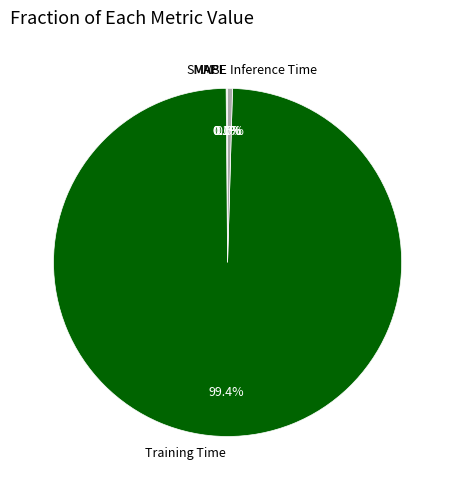

To the nearest percent, what percentage of the pie is Training Time?

99%